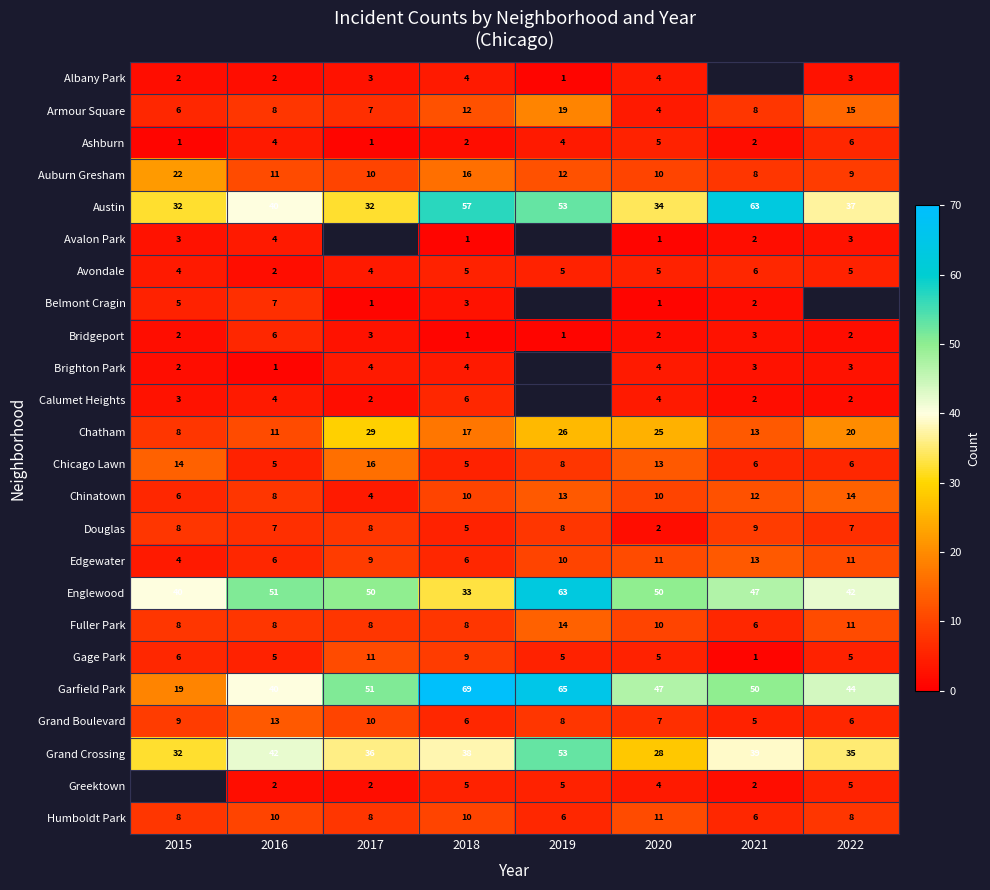

True or false: Garfield Park has a value of 72.0 at 2017.

False